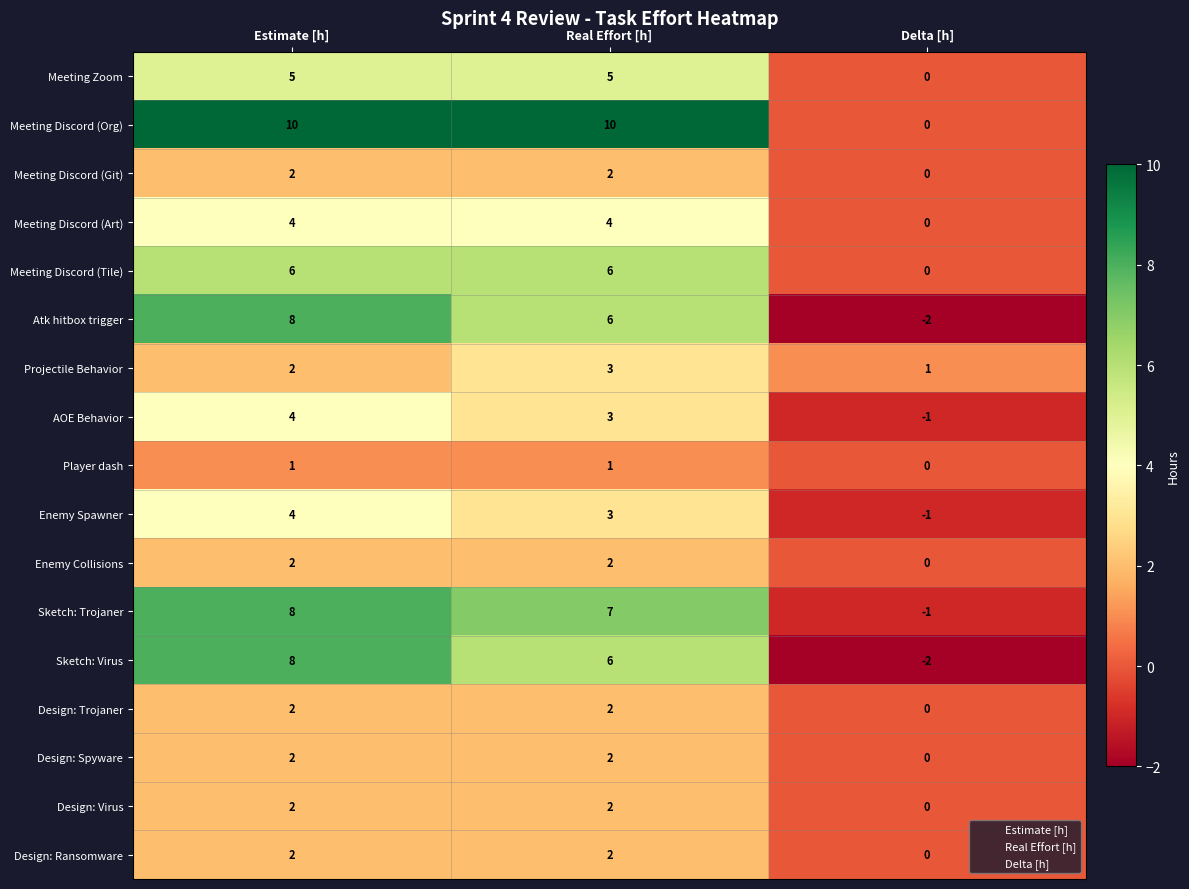

How many data points in Design: Virus are less than 2?

1